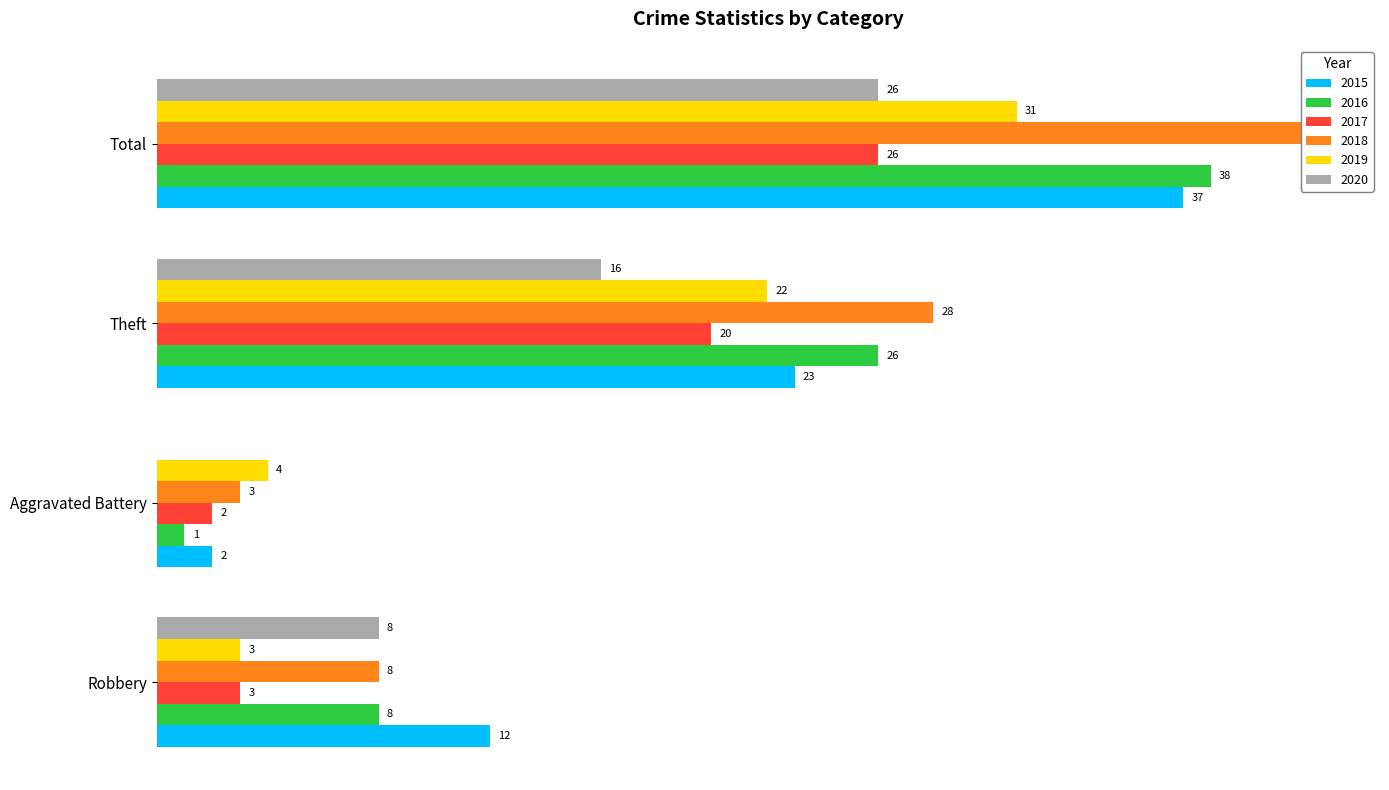

What is the difference between the 2020 values at Robbery and Total?

18